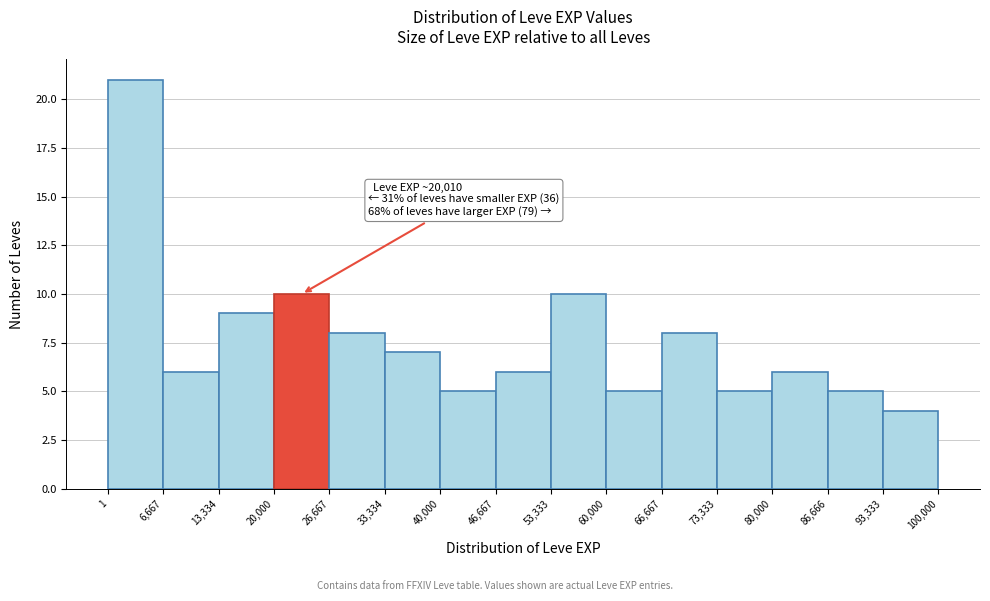

Which range on the x-axis has the tallest bar?

1 to 6,667